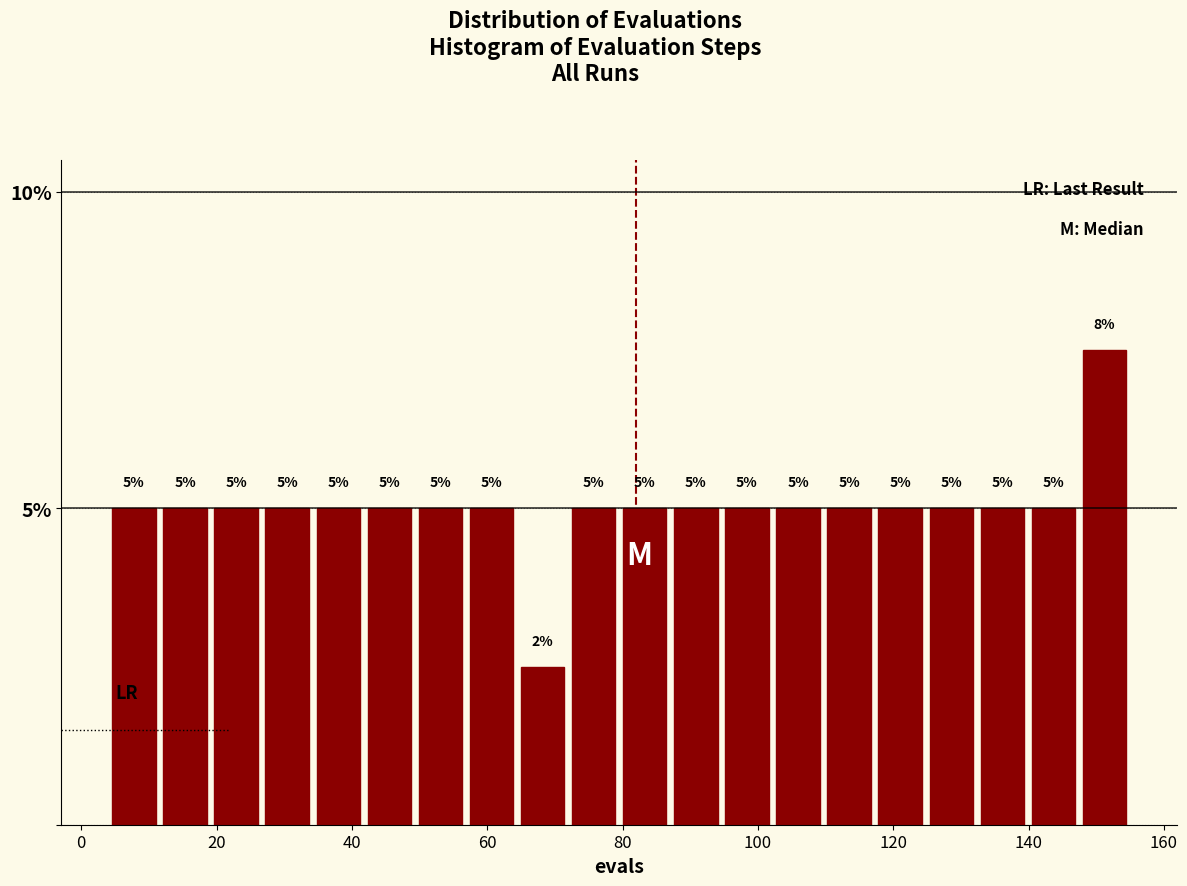

Around what value on the x-axis is the tallest bar? Give the approximate position of its centre, as read against the axis.

152